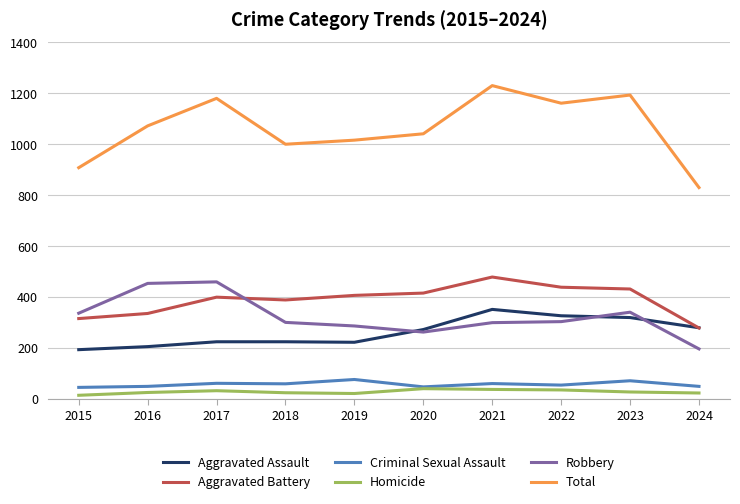

In Robbery, how many points are lower than both neighbors (excluding endpoints)?

1